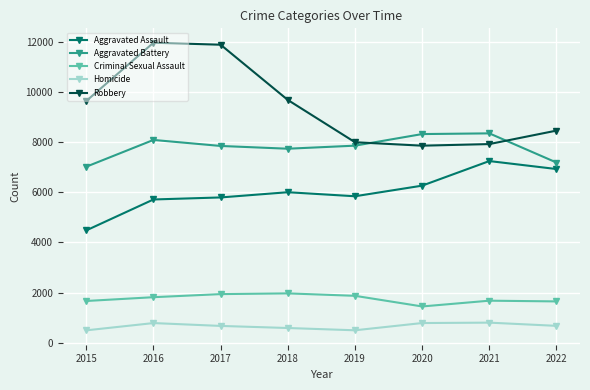

The Robbery series shows 7994 at 2019. True or false?

True